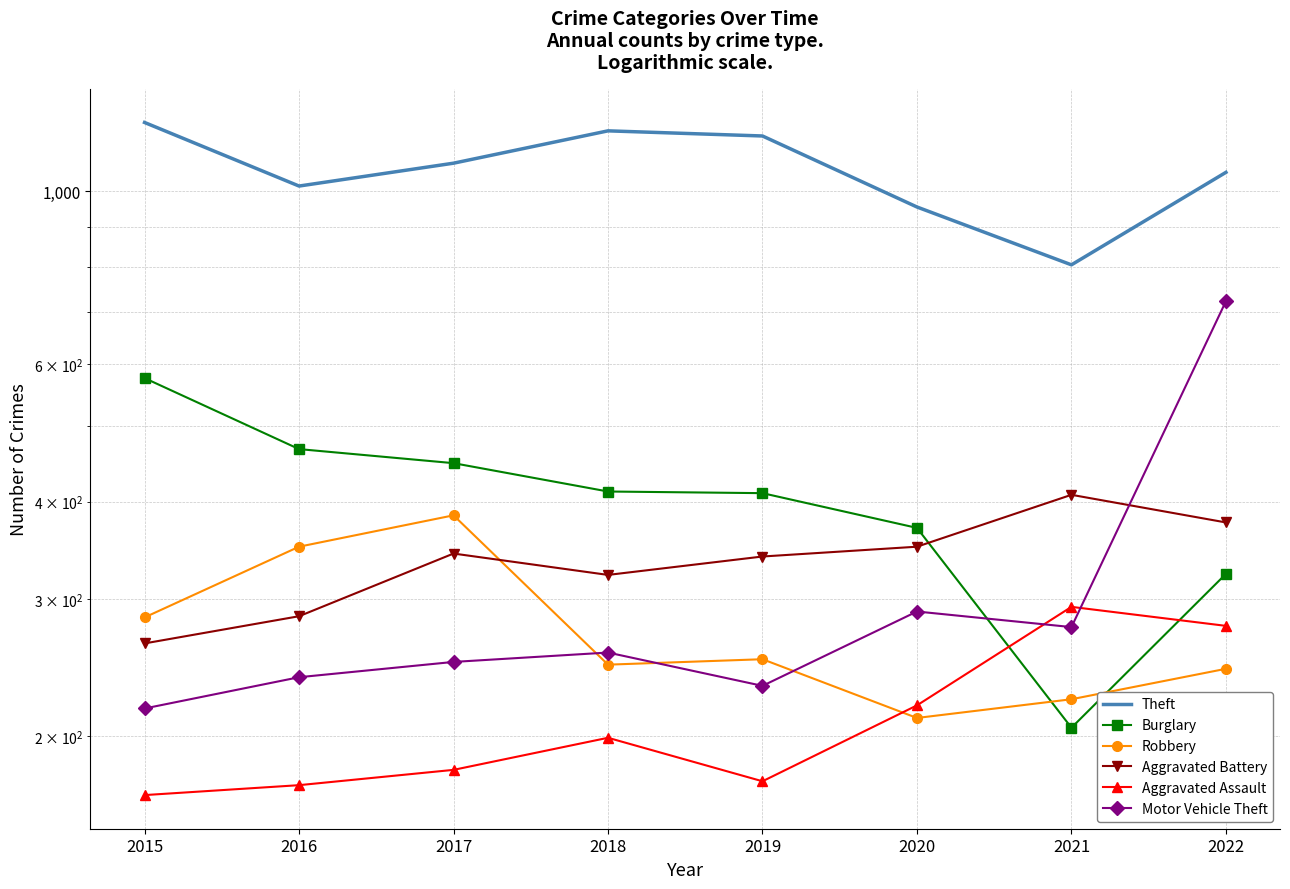

What is the value of the Aggravated Assault point at the 1st from the left?

168